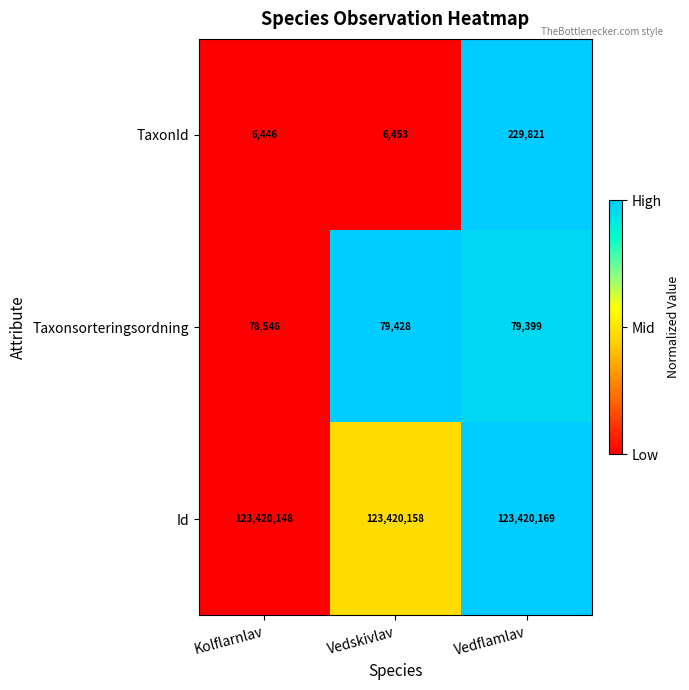

List the series in order of their peak value, highest first.

Id, TaxonId, Taxonsorteringsordning